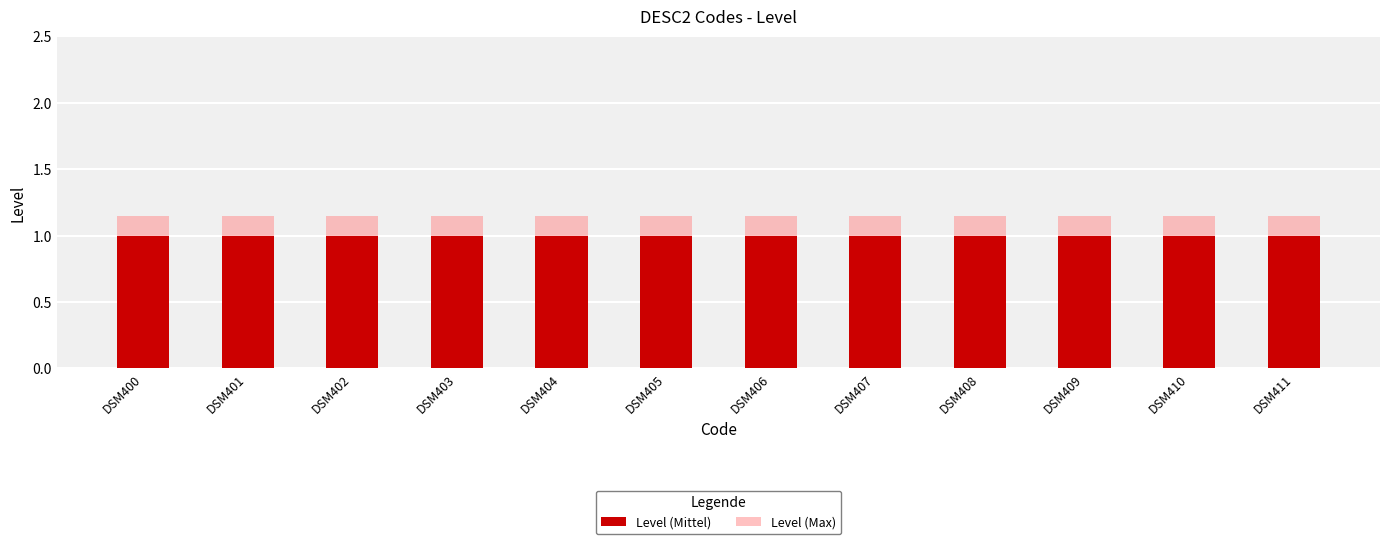

What is the total value across all series at DSM403?

2.1